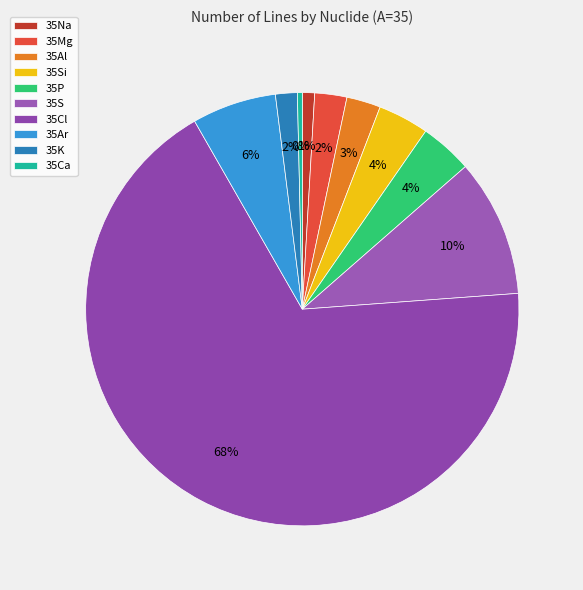

Between 35Na and 35Ar, which is larger?

35Ar